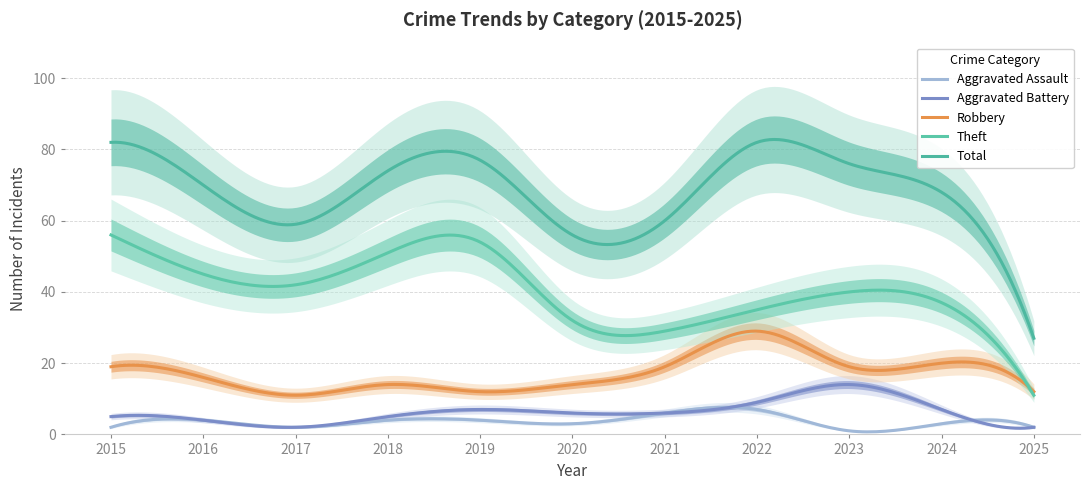

Where is Total nearest to the value 54?

2020